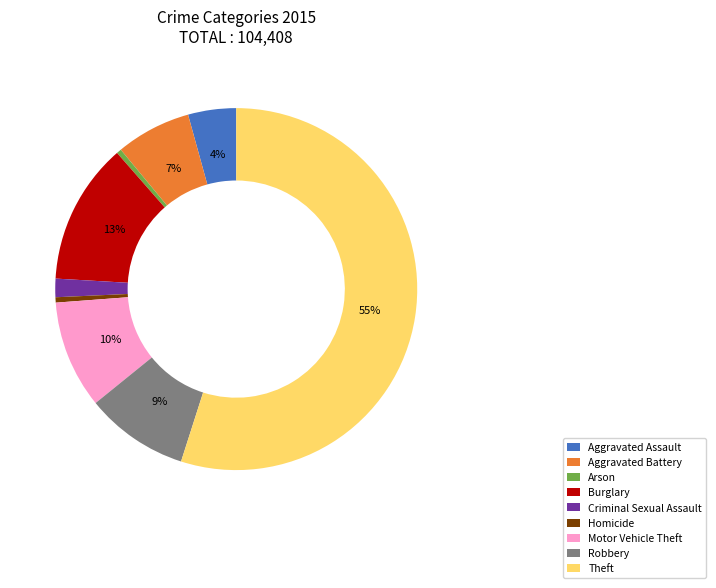

Combined, do Aggravated Battery and Criminal Sexual Assault account for over 50%?

No